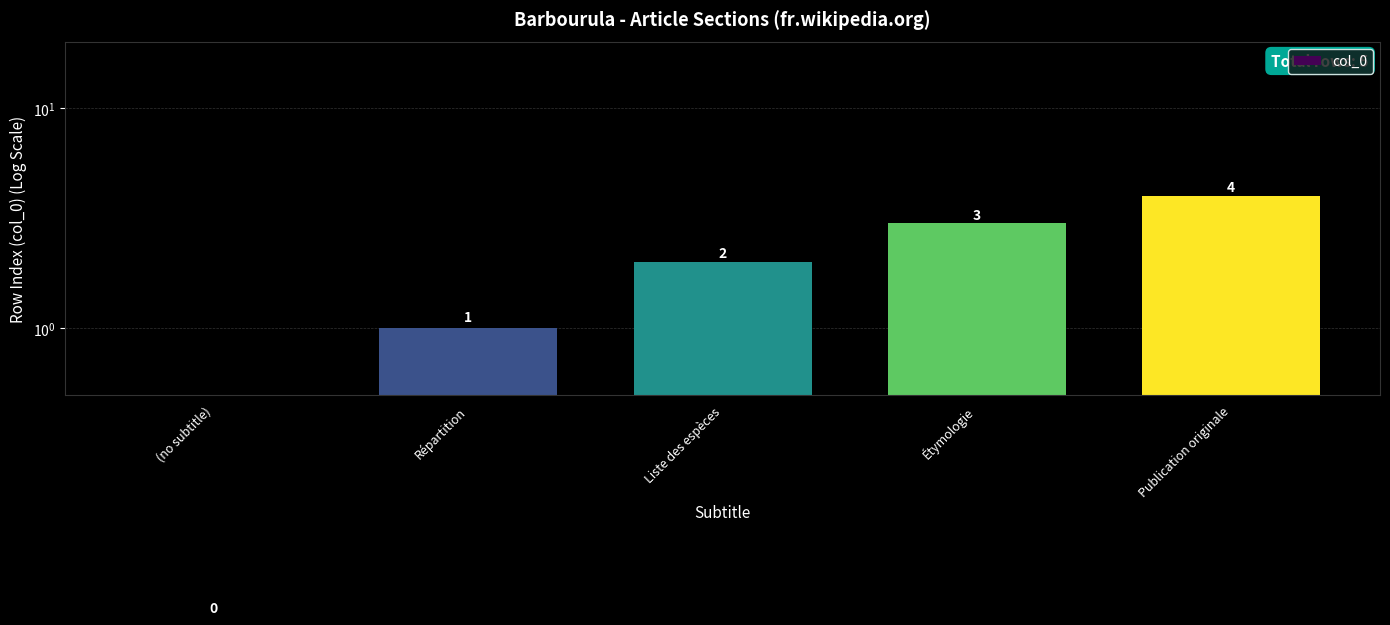

Is it true that the value at (no subtitle) is -2?

False